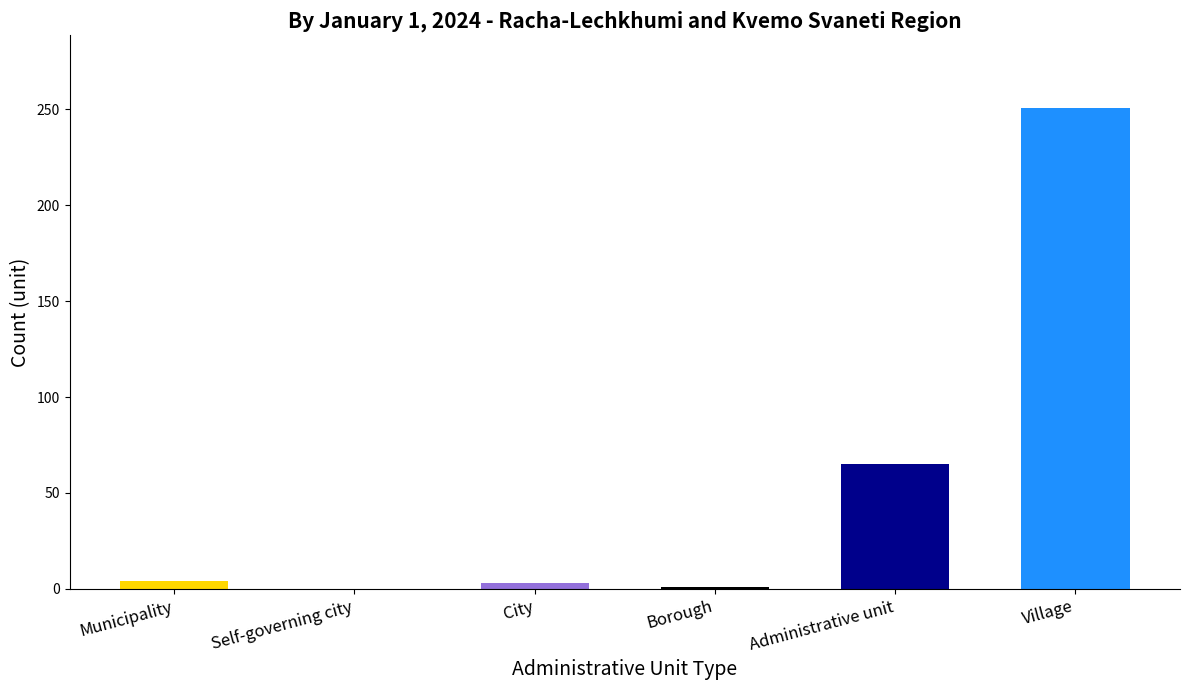

True or false: the data shows 251 at Village.

True